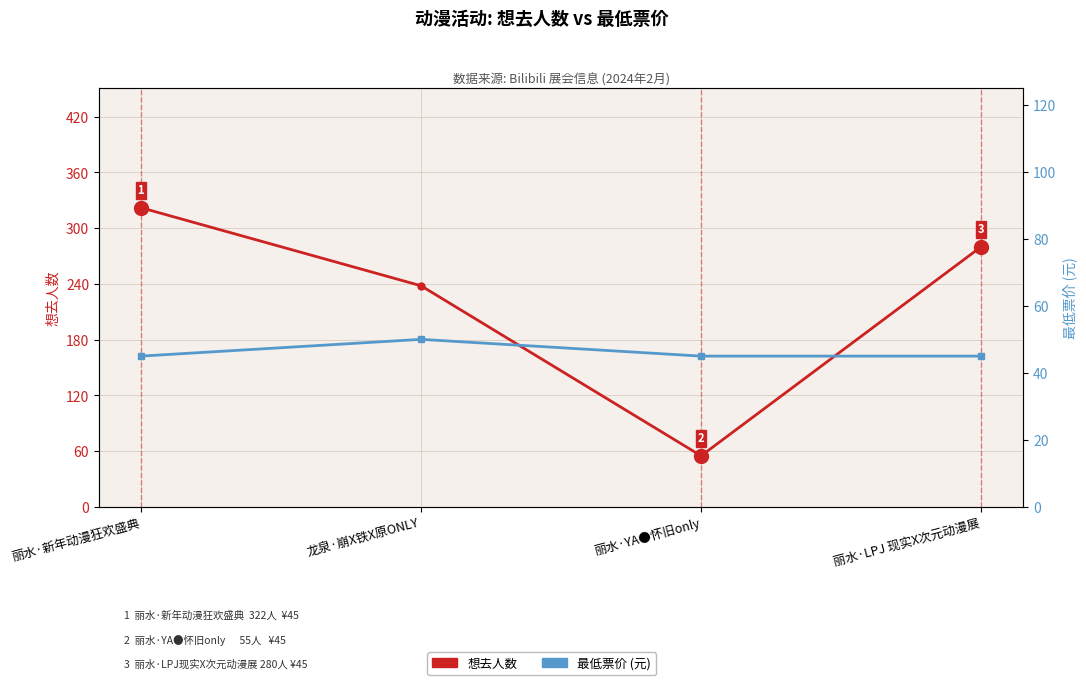

Is it true that 想去人数 equals 280 at 丽水·LPJ 现实X次元动漫展?

True